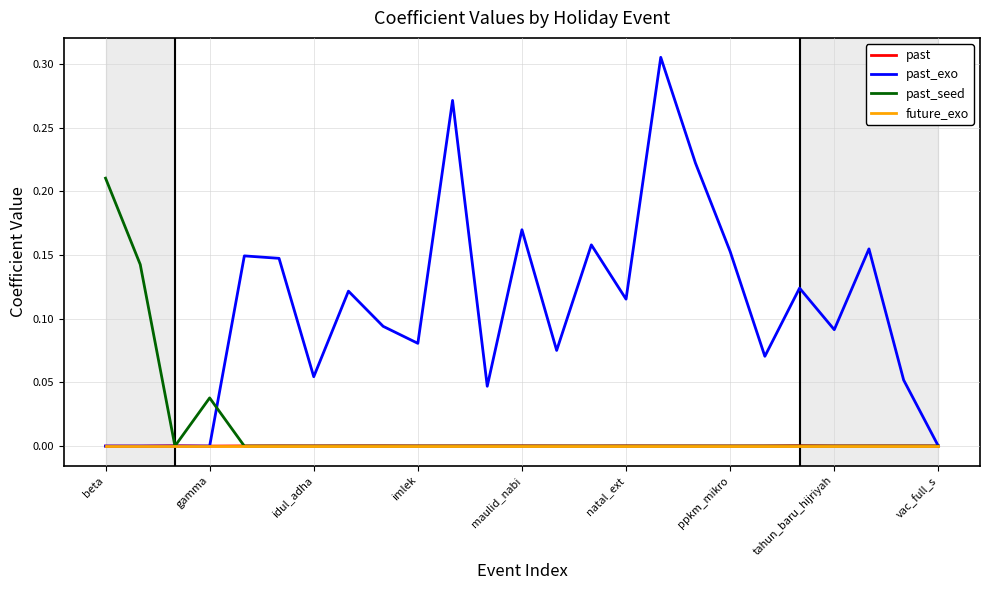

Which series has the largest range (max minus min)?

past_exo